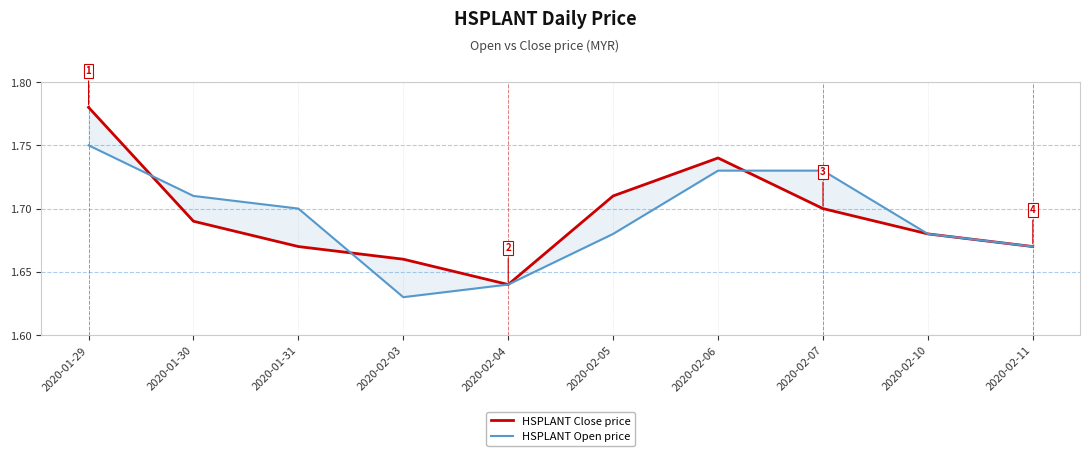

What is the greatest value displayed?

1.8